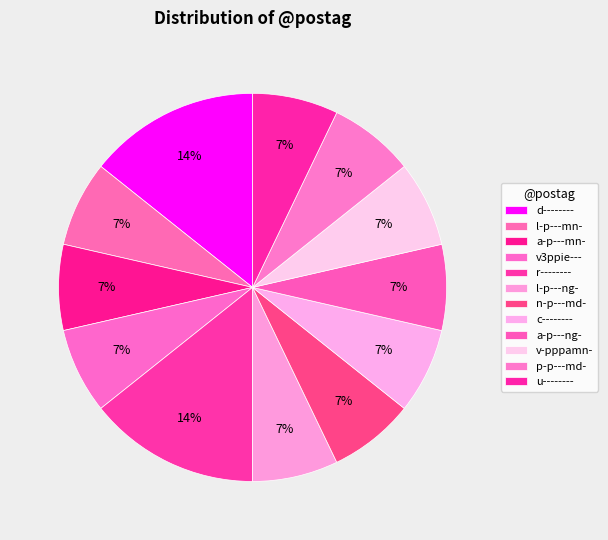

Approximately how many times larger is the value at a-p---ng- compared to a-p---mn-?

1.0